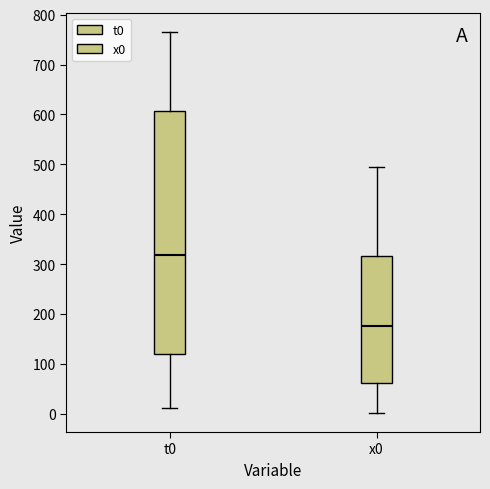

Which box is the tallest, from its lower edge to its upper edge?

t0